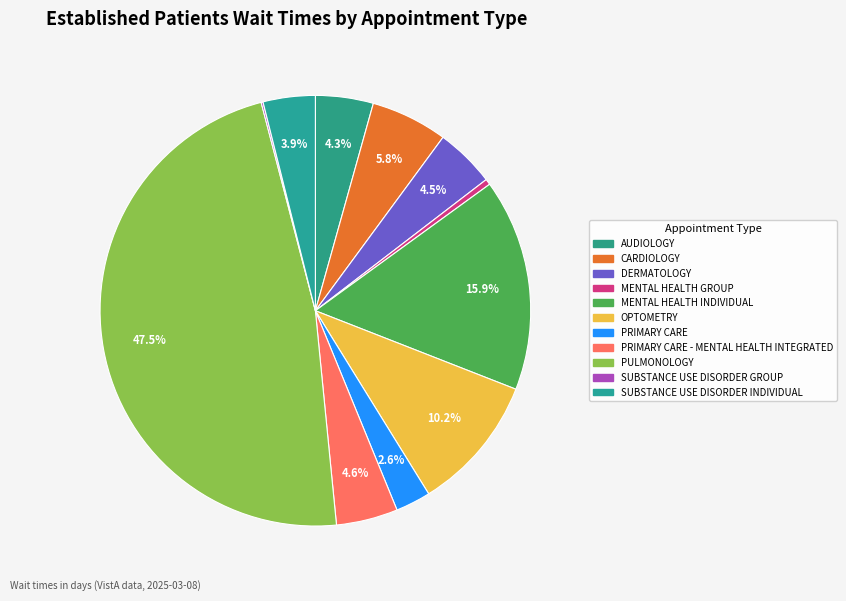

What percentage is NOT represented by MENTAL HEALTH GROUP?

99.6%